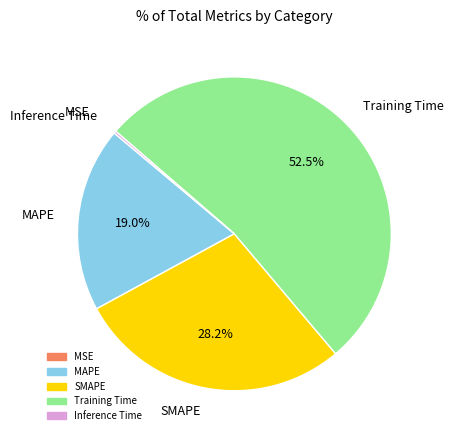

Does Training Time account for over 50% of the chart?

Yes